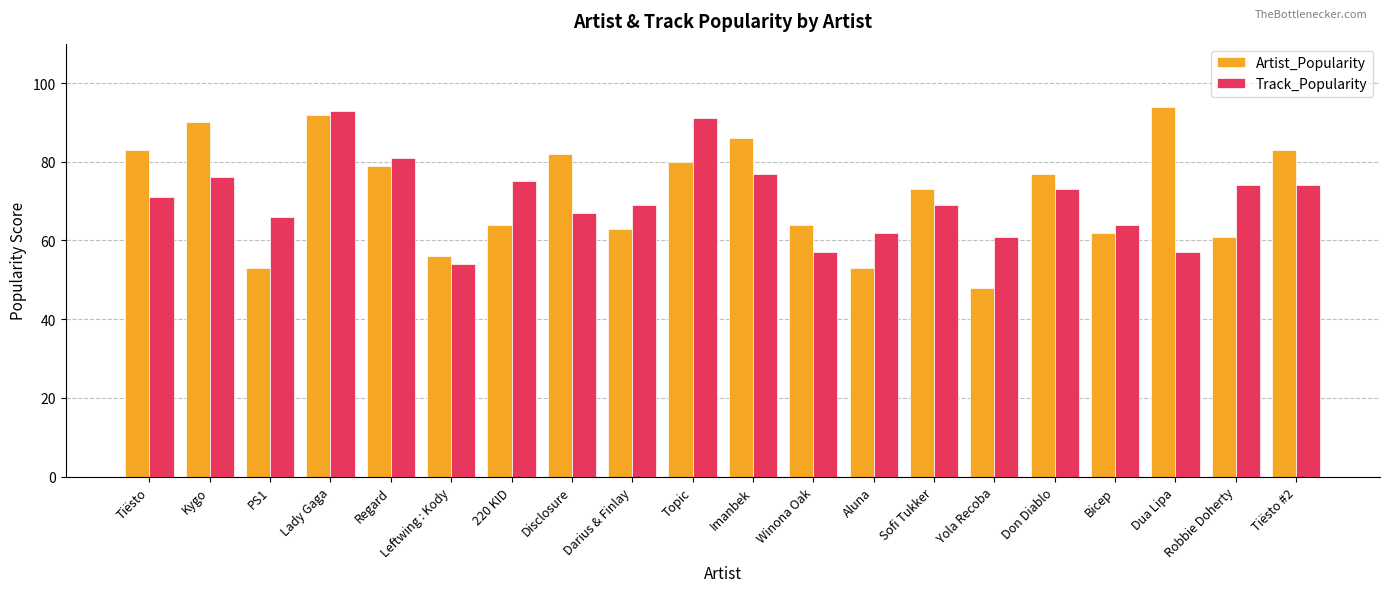

Rank the series by their maximum value, from highest to lowest.

Artist_Popularity, Track_Popularity